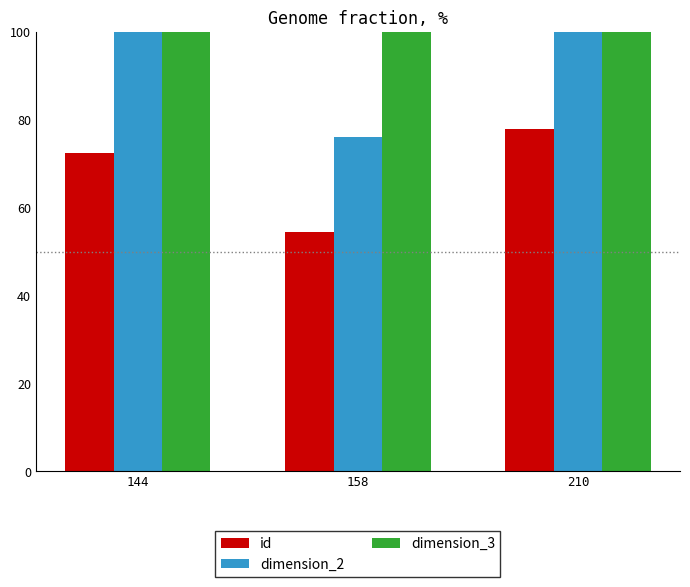

Count the number of data series in this chart.

3